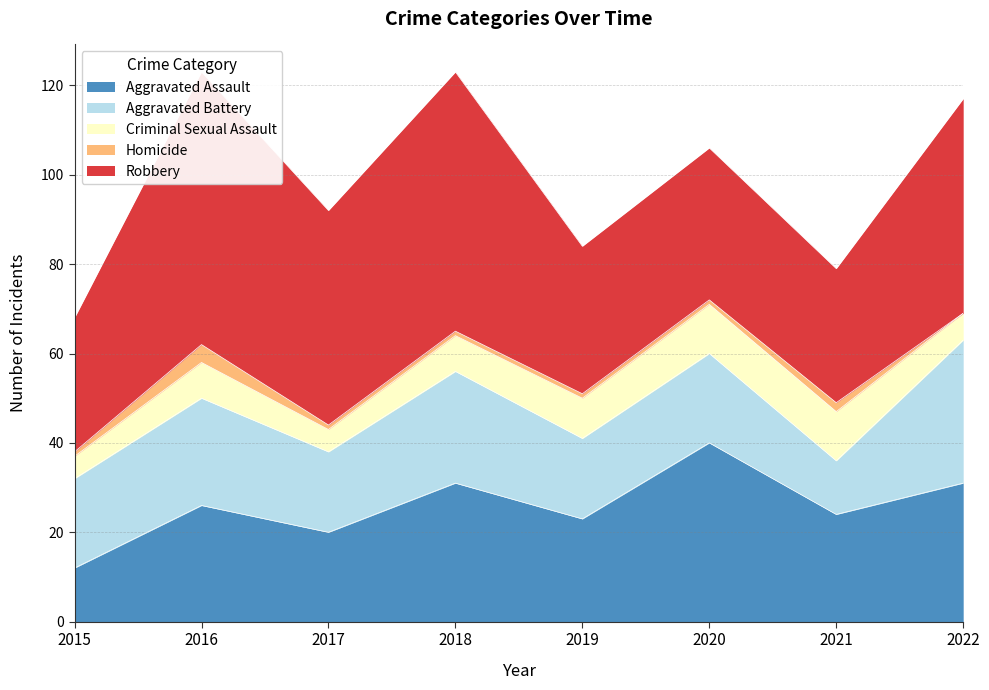

How many interior local valleys does the Criminal Sexual Assault series have?

1